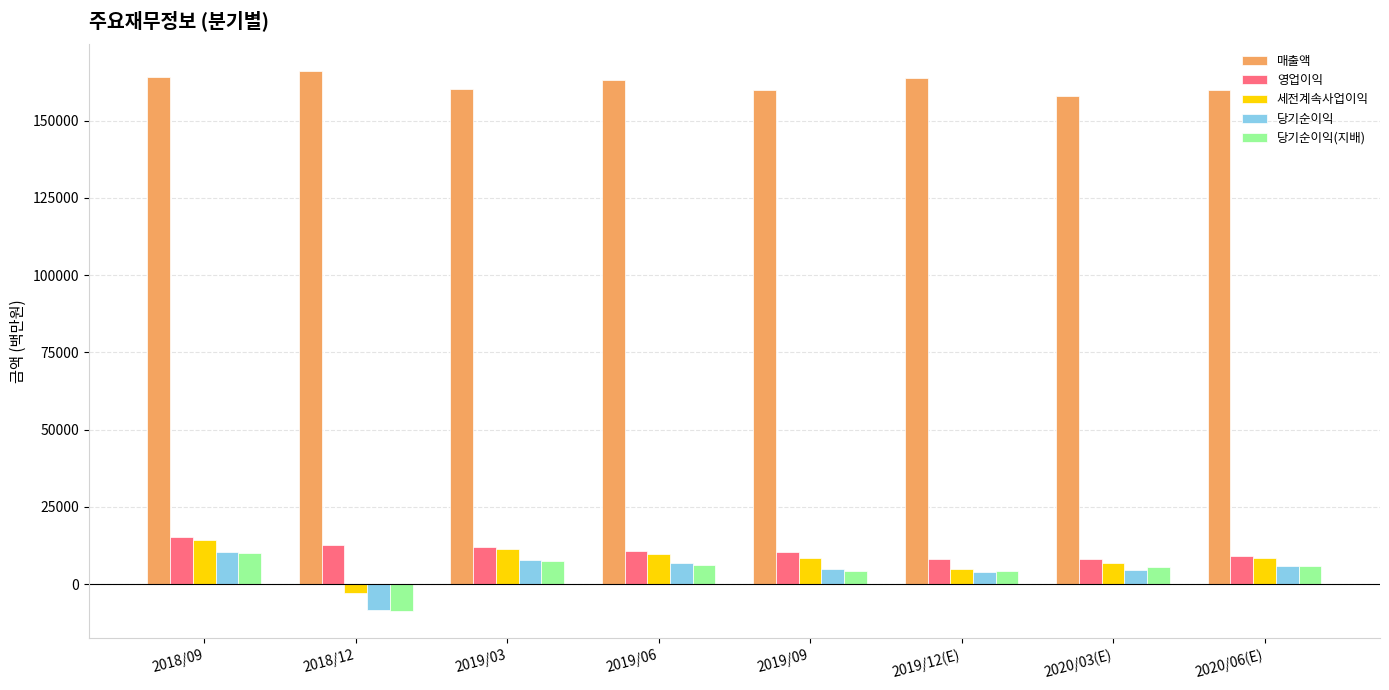

Are the bars grouped side by side (vs. stacked)?

Yes